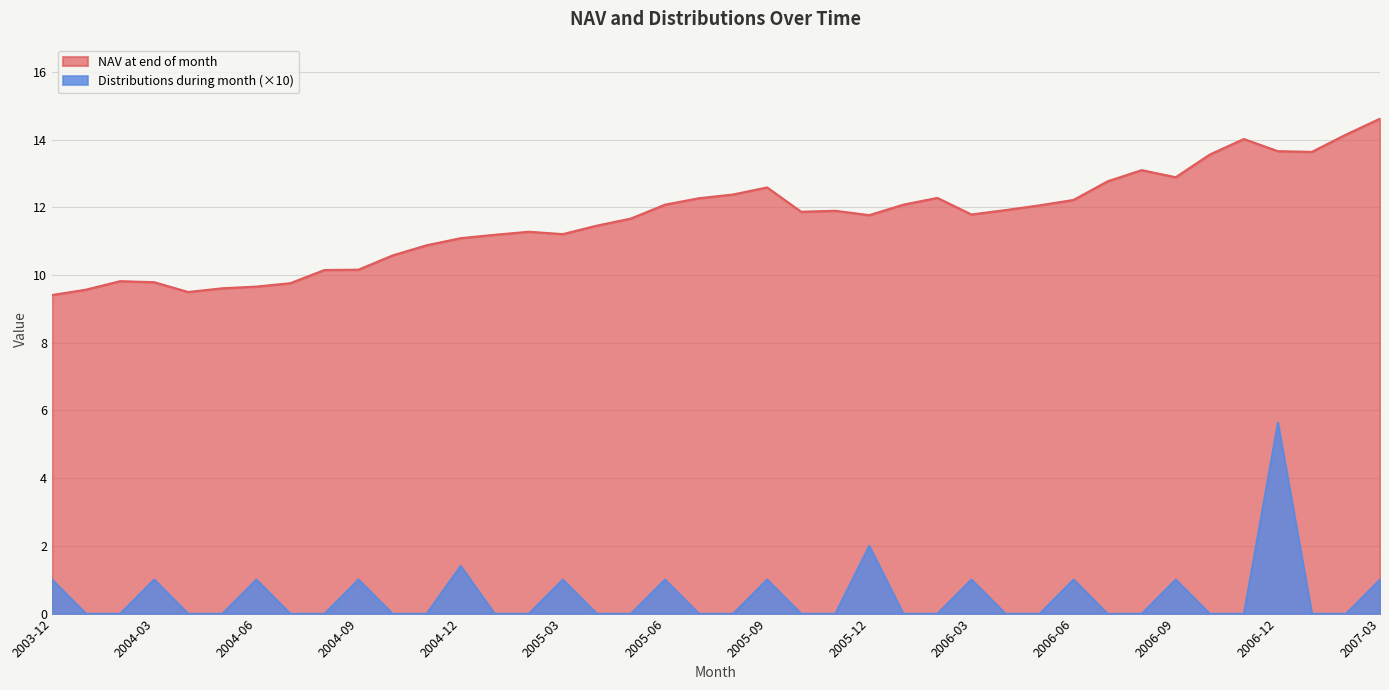

Where does the NAV at end of month series first go above 11?

2004-12